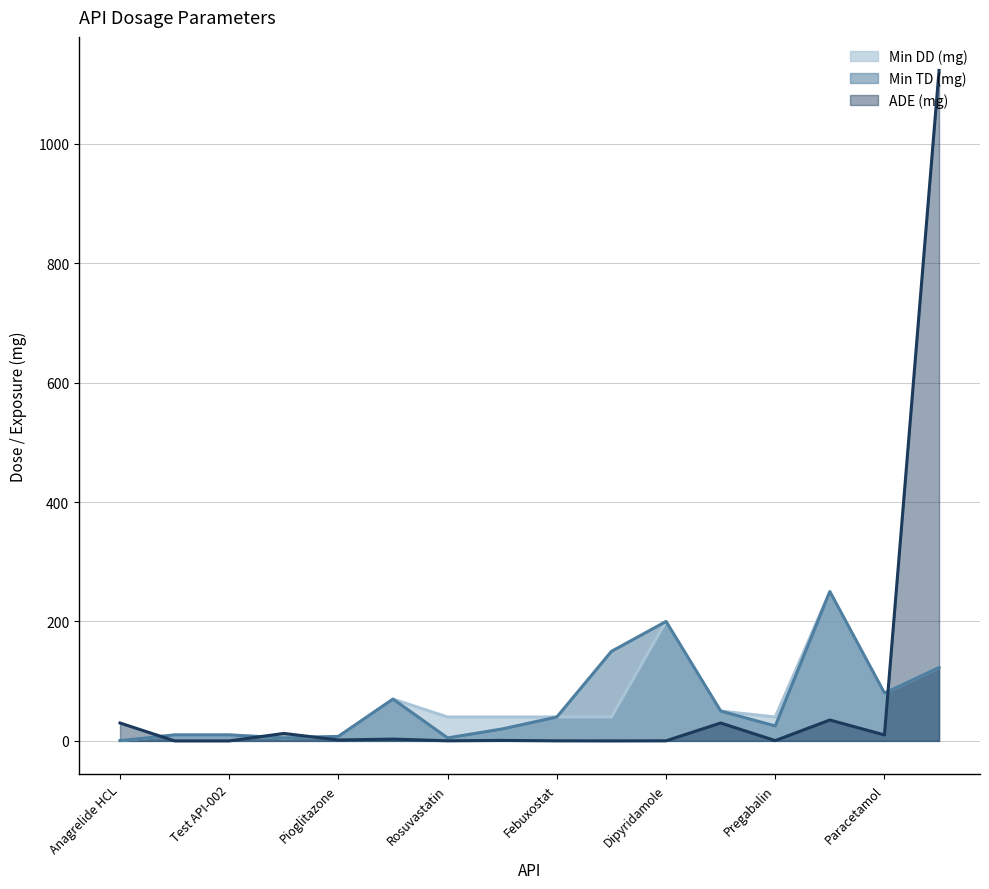

Does the chart have visible grid lines?

Yes